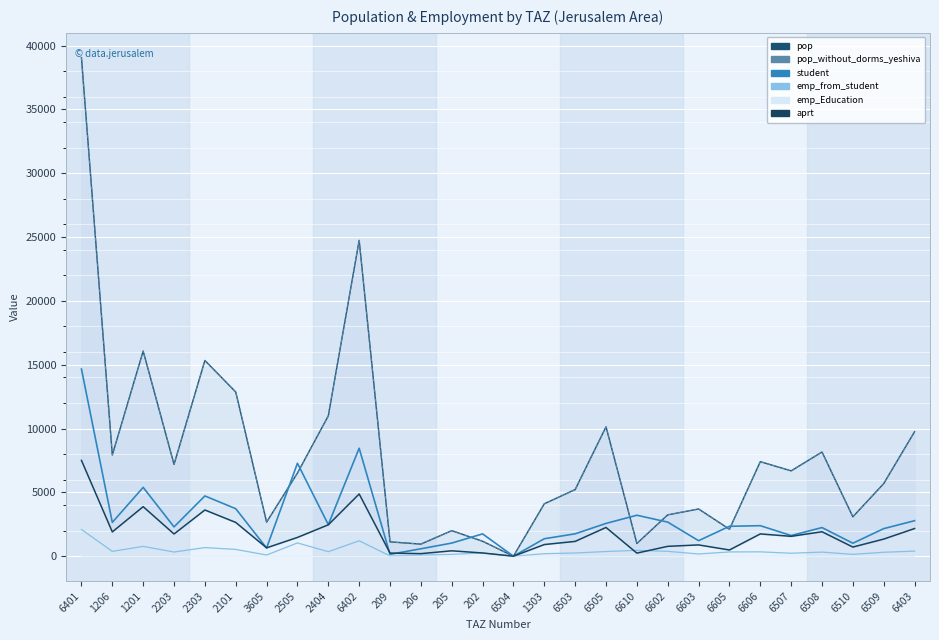

What are all the series names shown in the legend?

pop, pop_without_dorms_yeshiva, student, emp_from_student, emp_Education, aprt